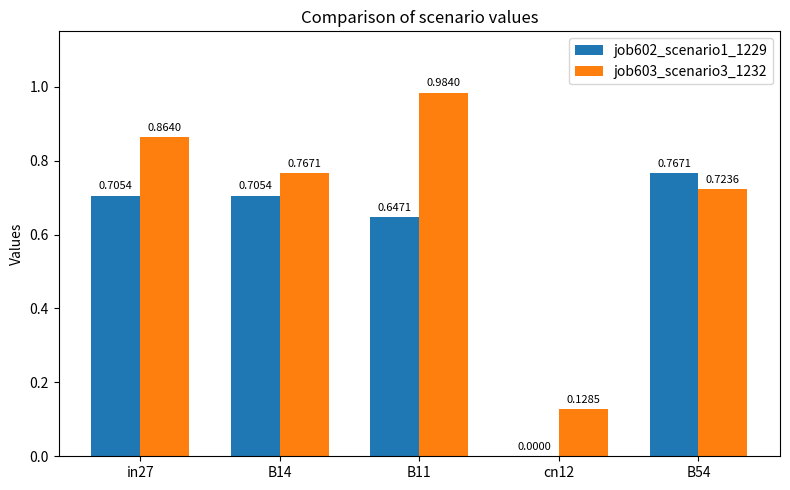

Which series changed the most between B11 and B54?

job603_scenario3_1232